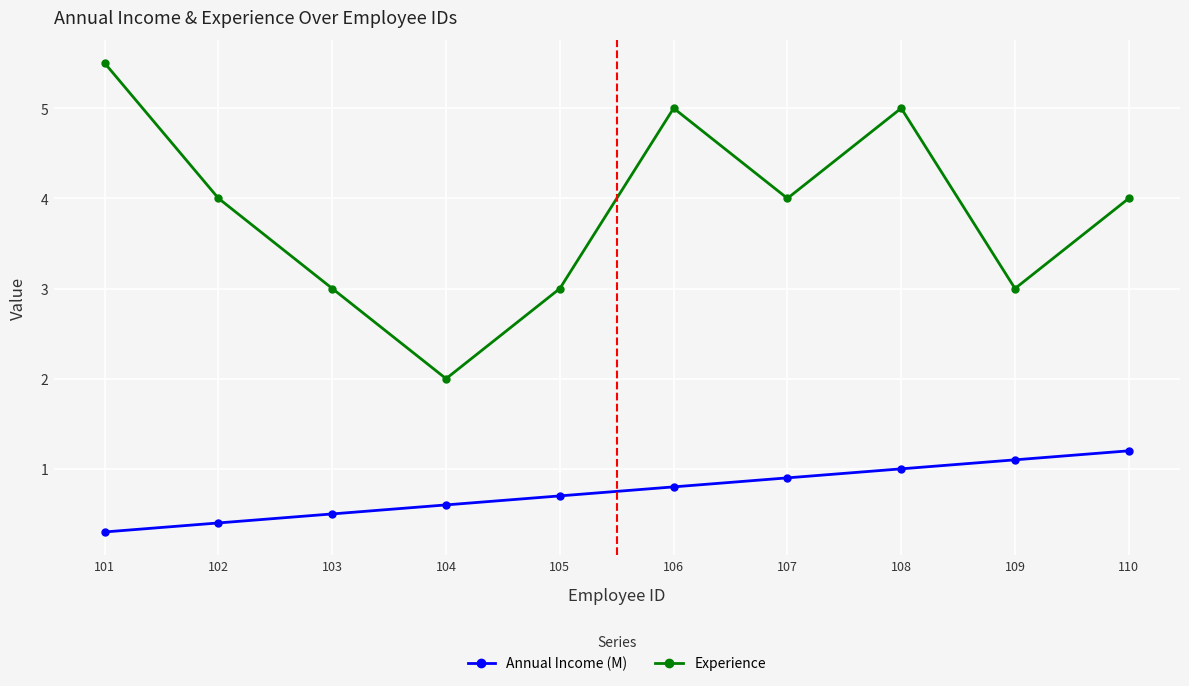

List the labels in order of Annual Income (M) value, largest first.

110, 109, 108, 107, 106, 105, 104, 103, 102, 101